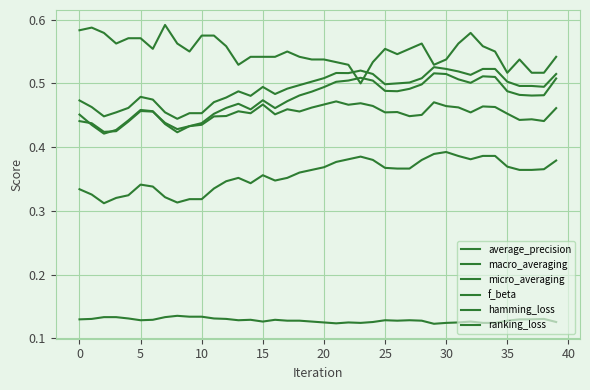

How many interior local valleys does the hamming_loss series have?

7